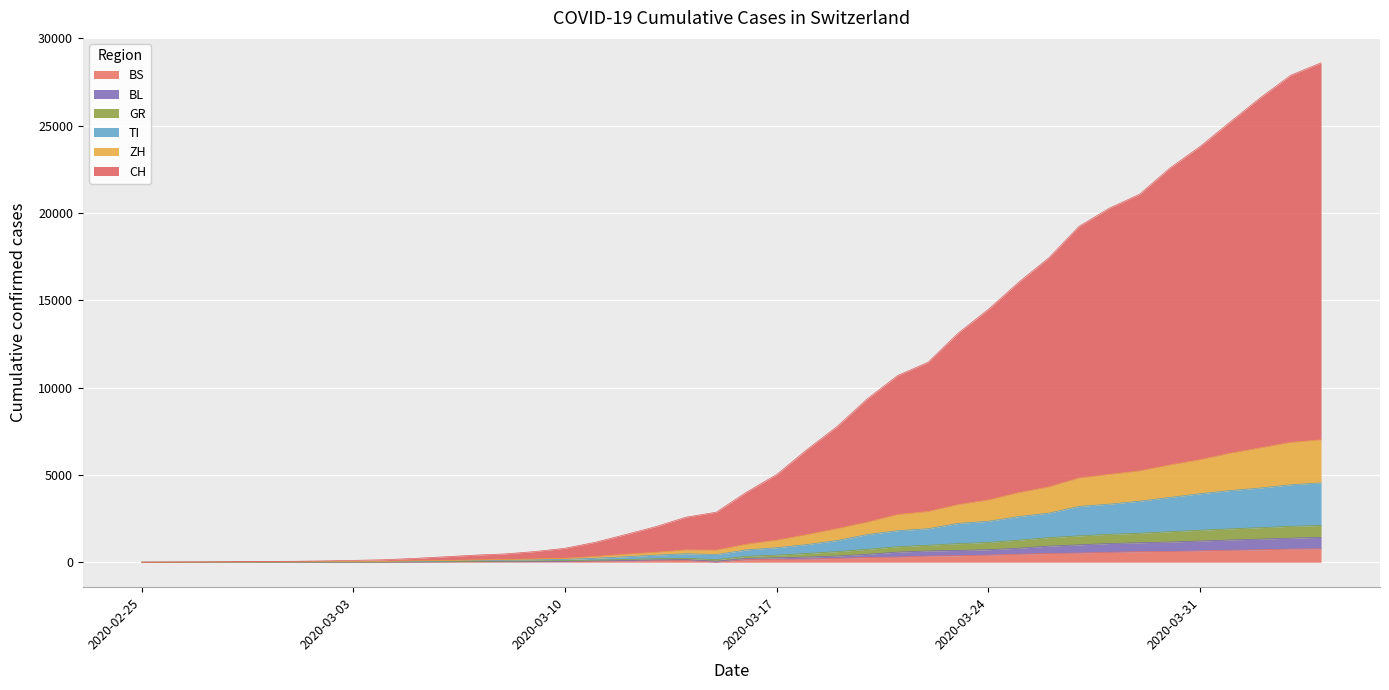

What are all the series names shown in the legend?

BS, BL, GR, TI, ZH, CH